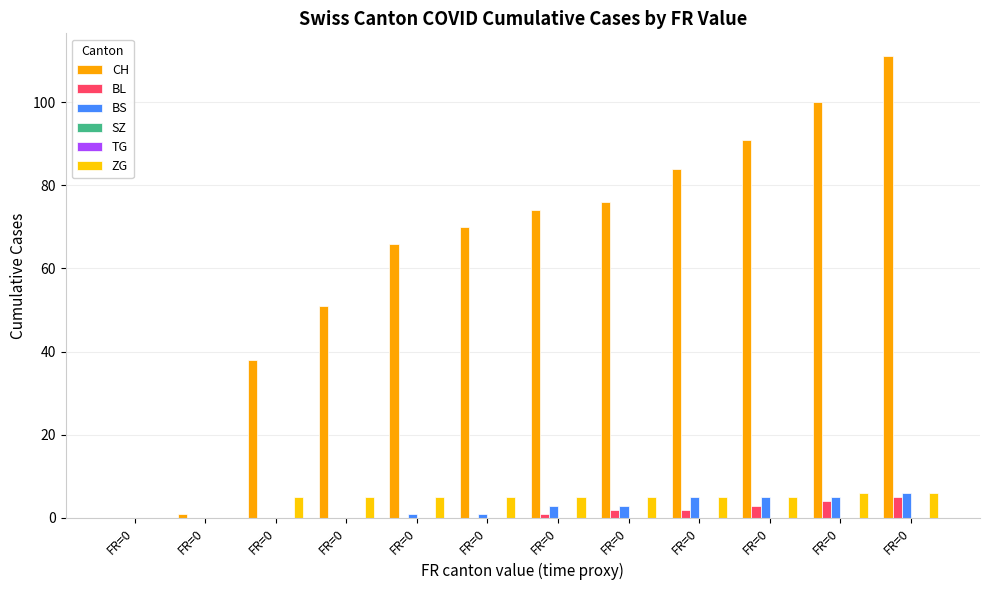

How many values in the CH series are below 74?

6